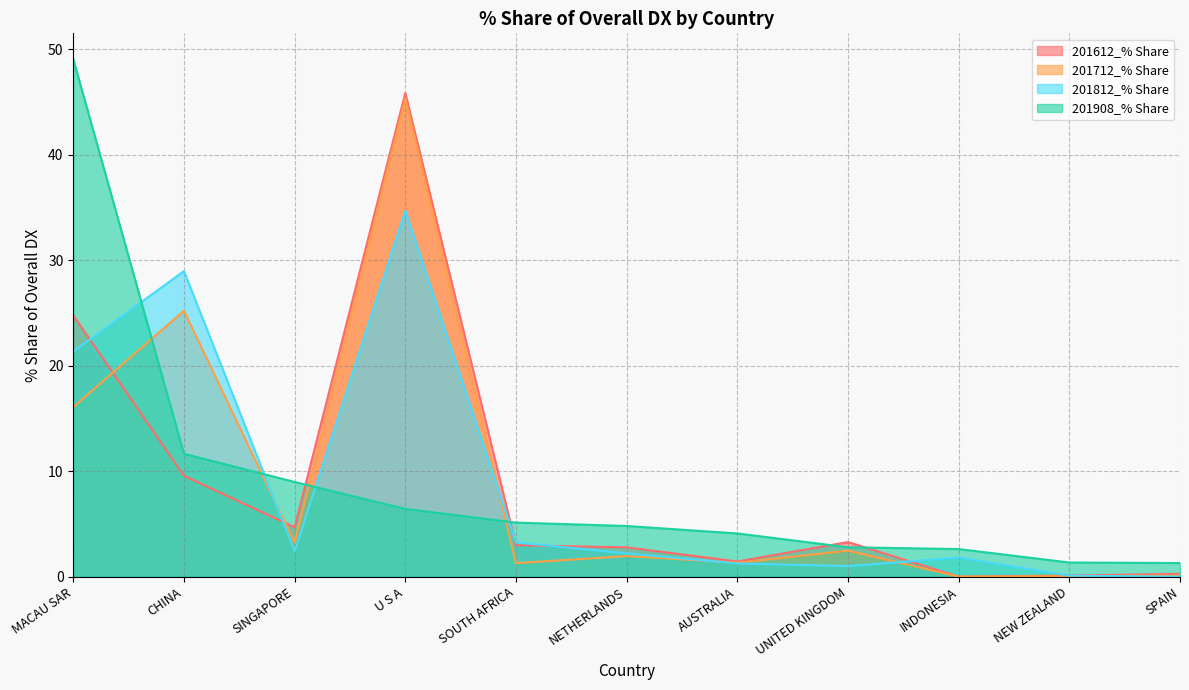

List the series in order of their peak value, lowest first.

201812_% Share, 201712_% Share, 201612_% Share, 201908_% Share